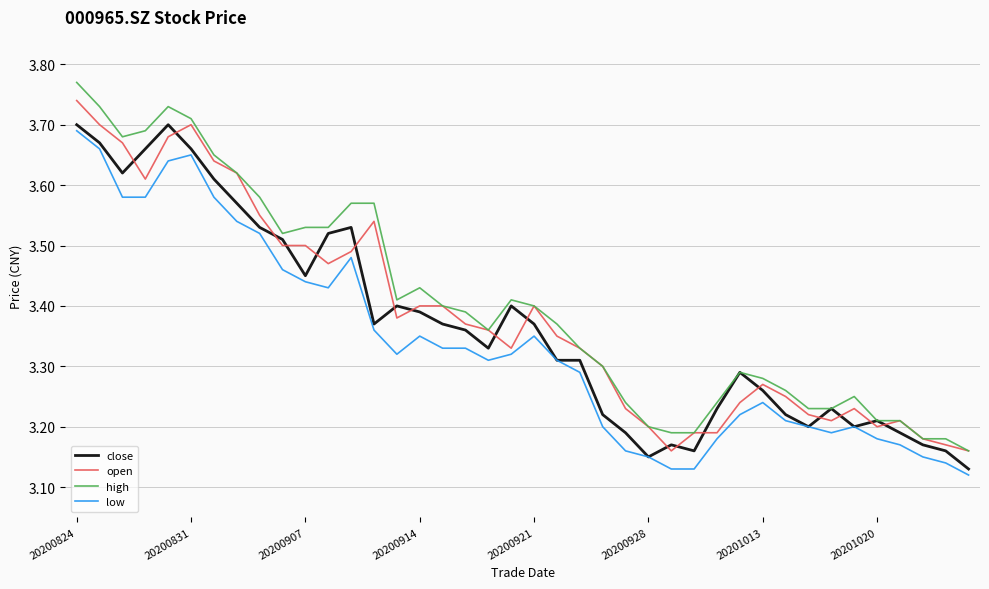

Count the low values in the range 3 to 4.

40